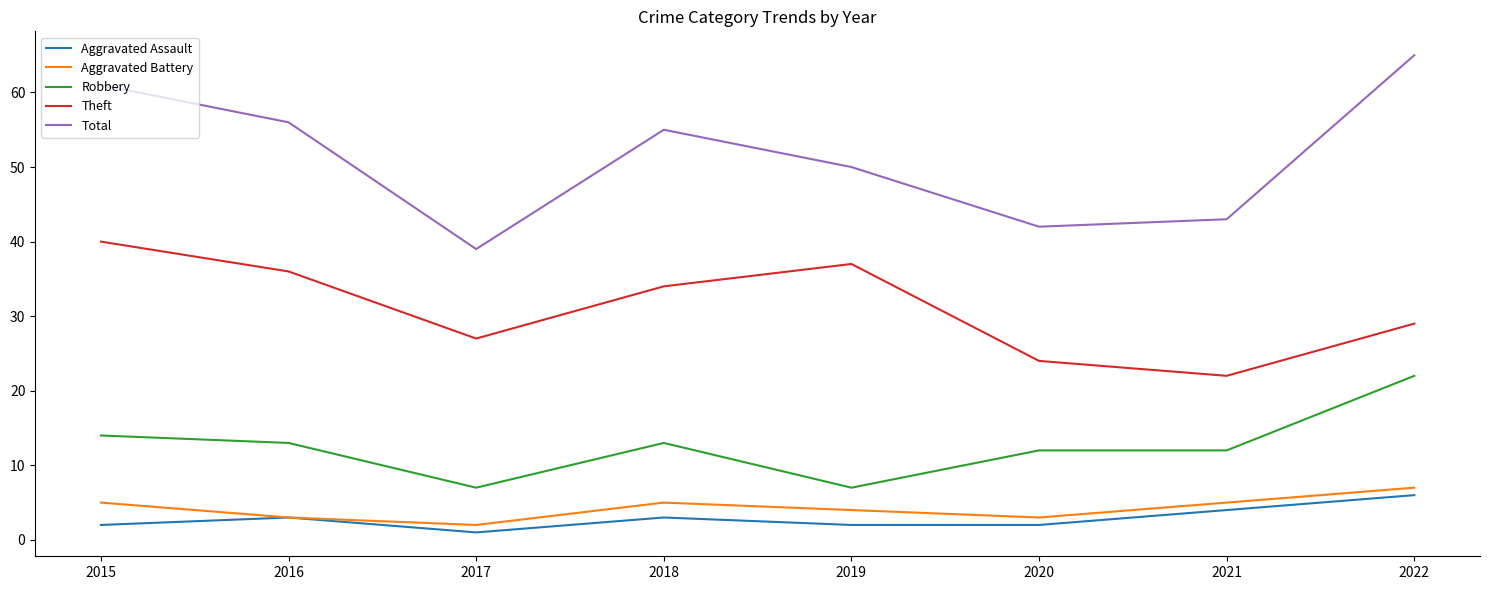

The value of Theft at 2015 is 58. True or false?

False